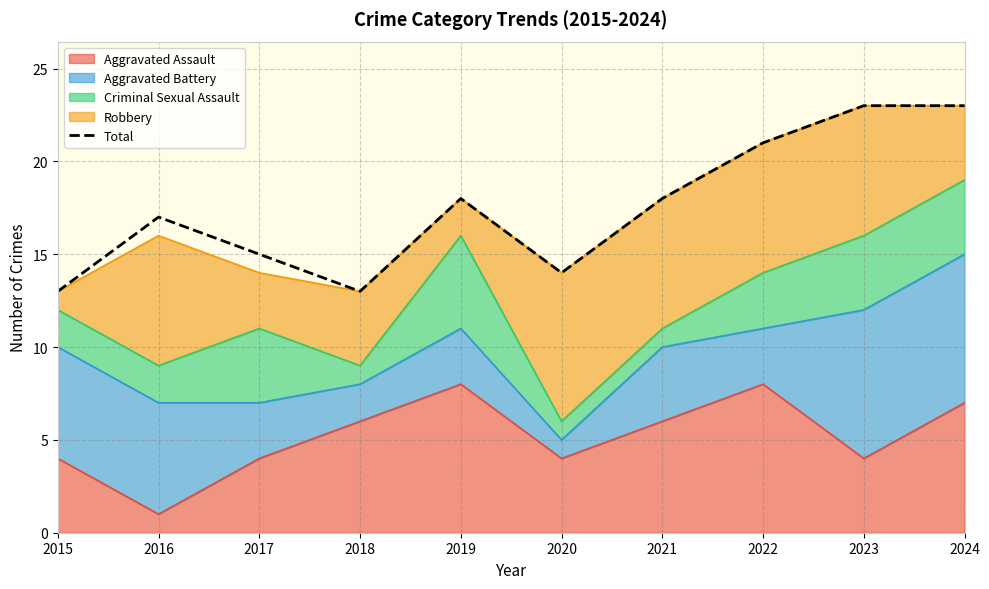

What is the difference between the maximum and minimum values?

10